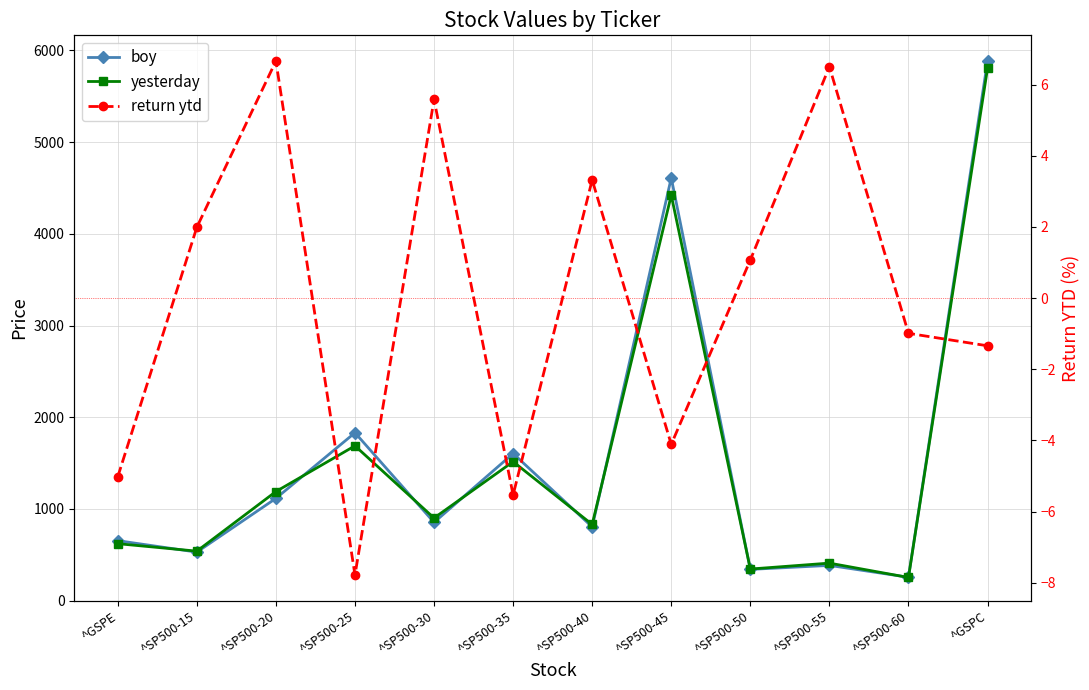

The value of yesterday at ^SP500-50 is 345.3. True or false?

True